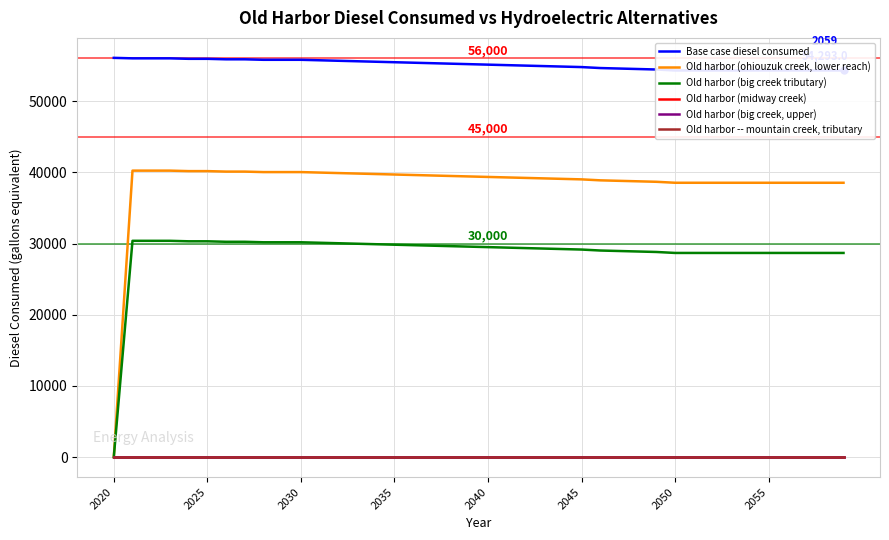

How many lines are shown in the chart?

6